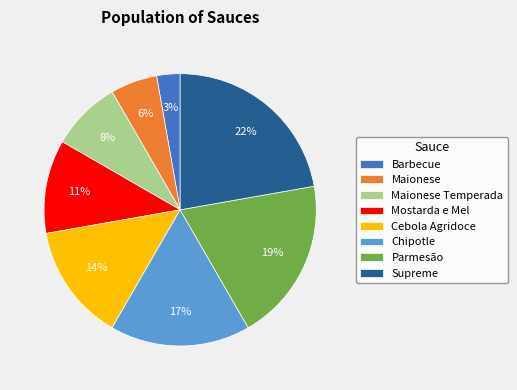

The Chipotle slice represents 17% of the pie. True or false?

True